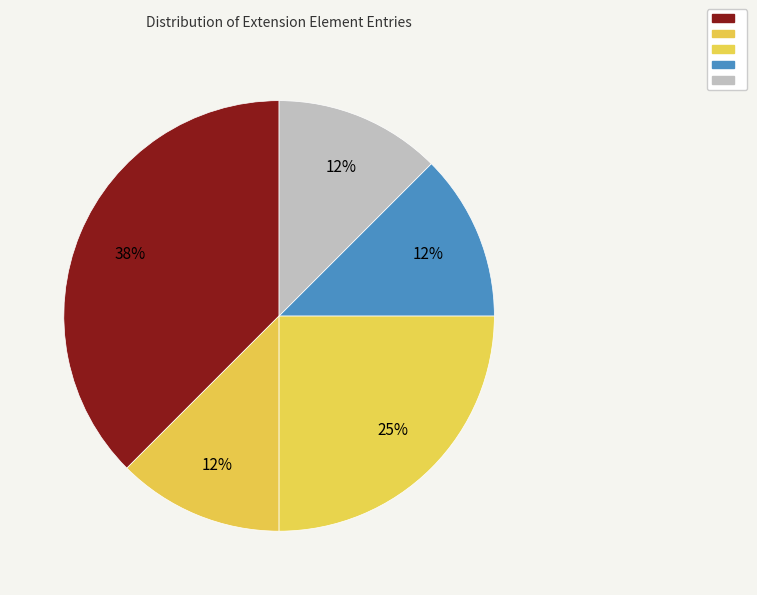

Count the number of slices in the pie.

5